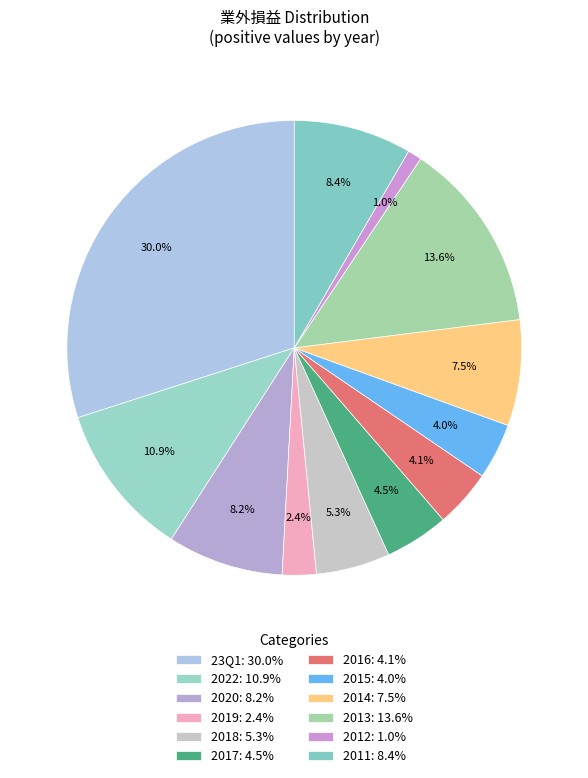

What is the smallest slice in the pie chart?

2012: 1.0%